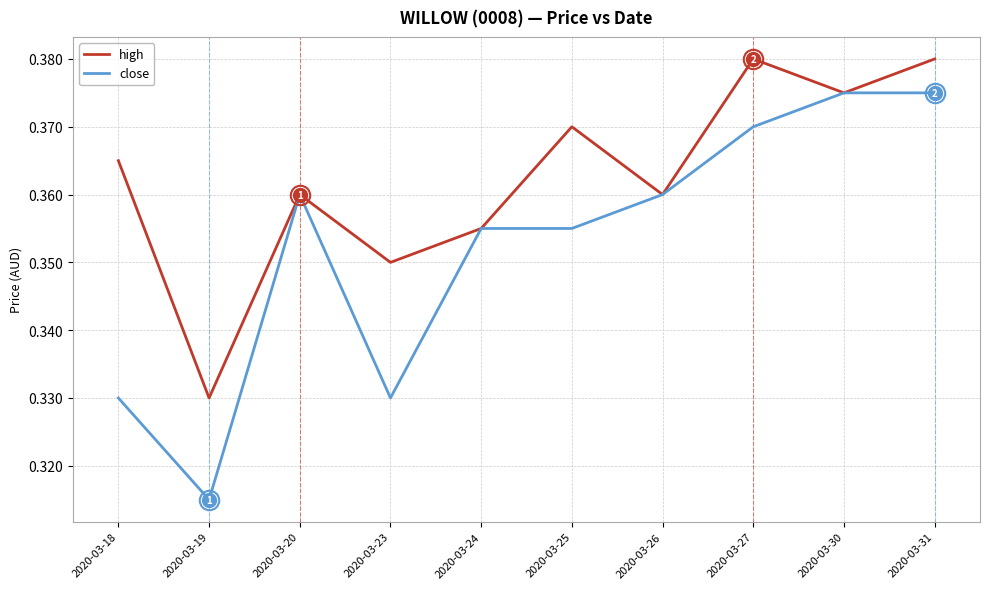

How many categories are shown in the chart?

10